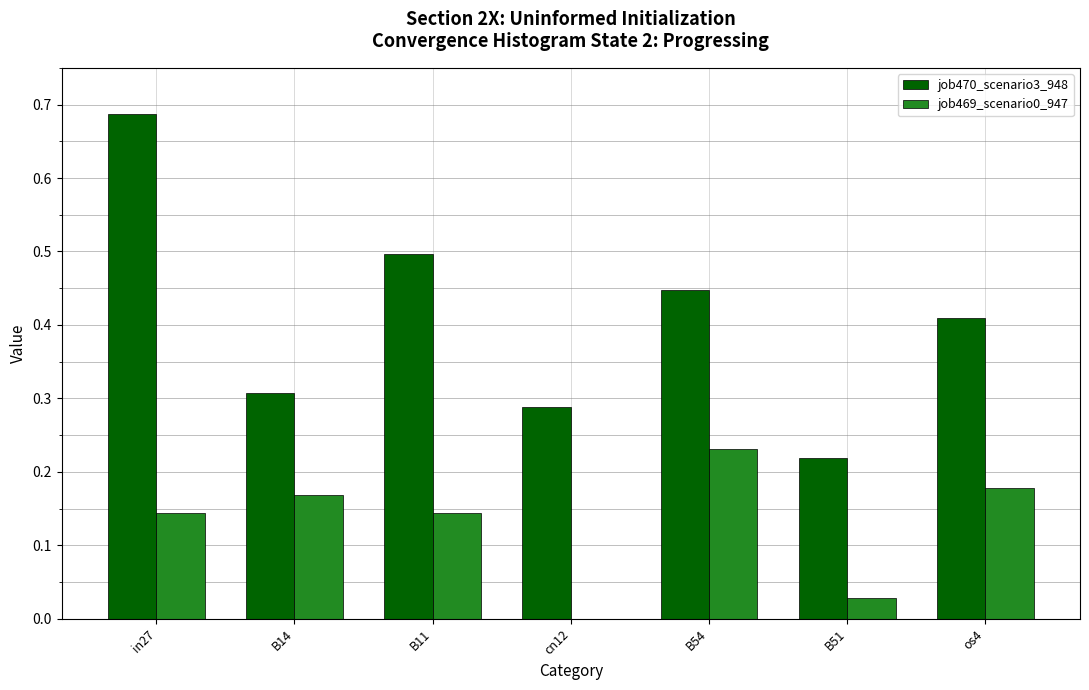

Which label corresponds to the largest value in the chart?

in27